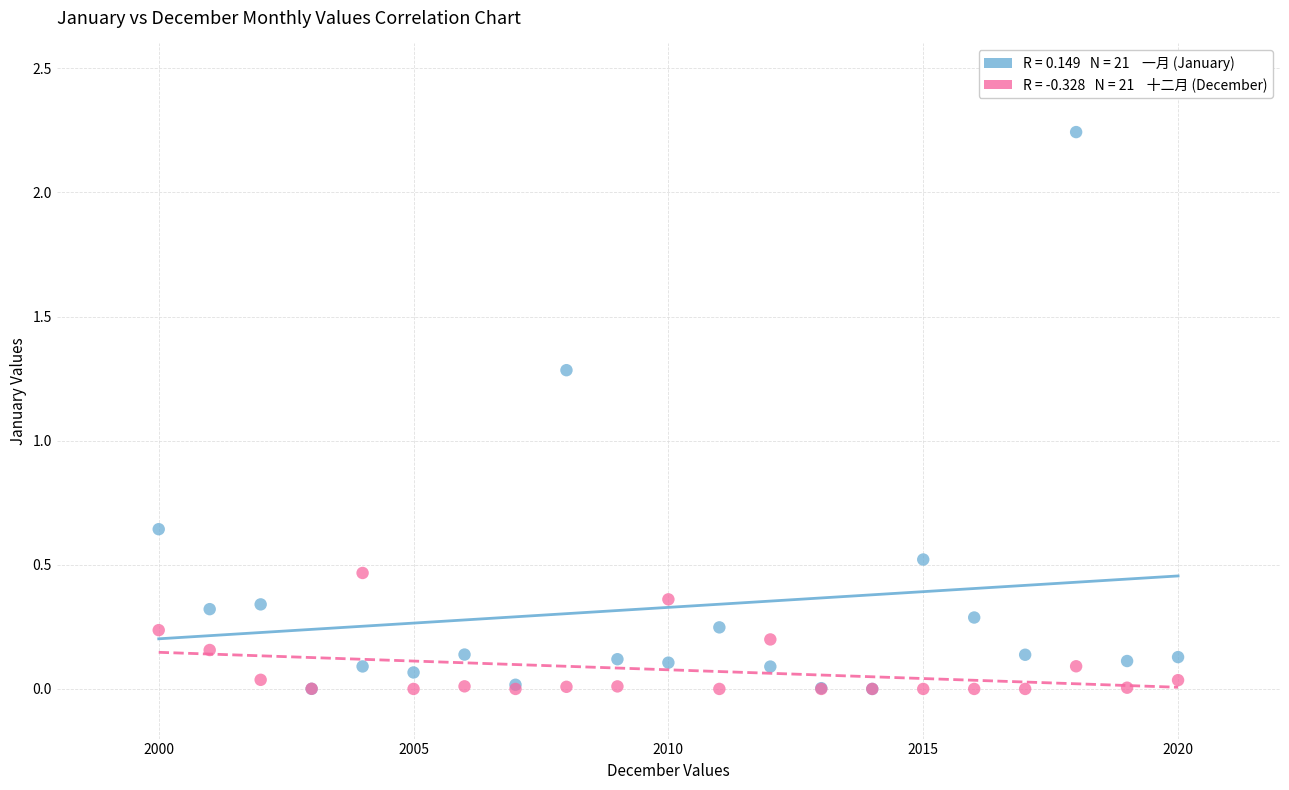

Across all series, what Y value is closest to 1?

1.3